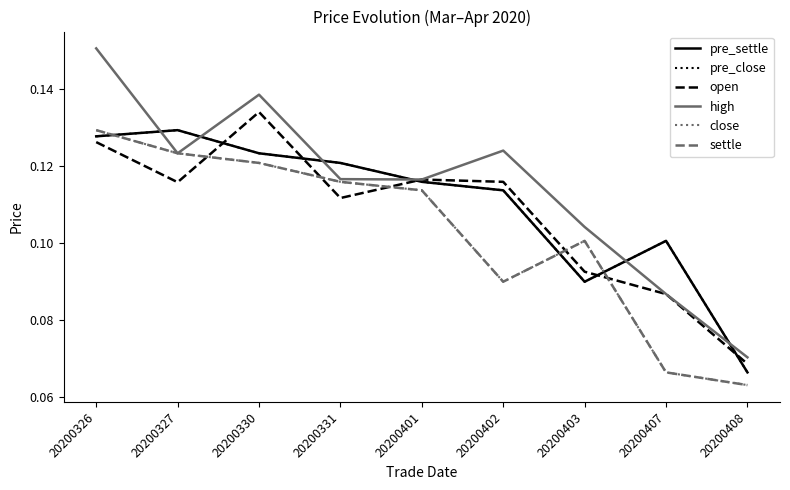

Is it true that settle equals 0.1 at 20200401?

True